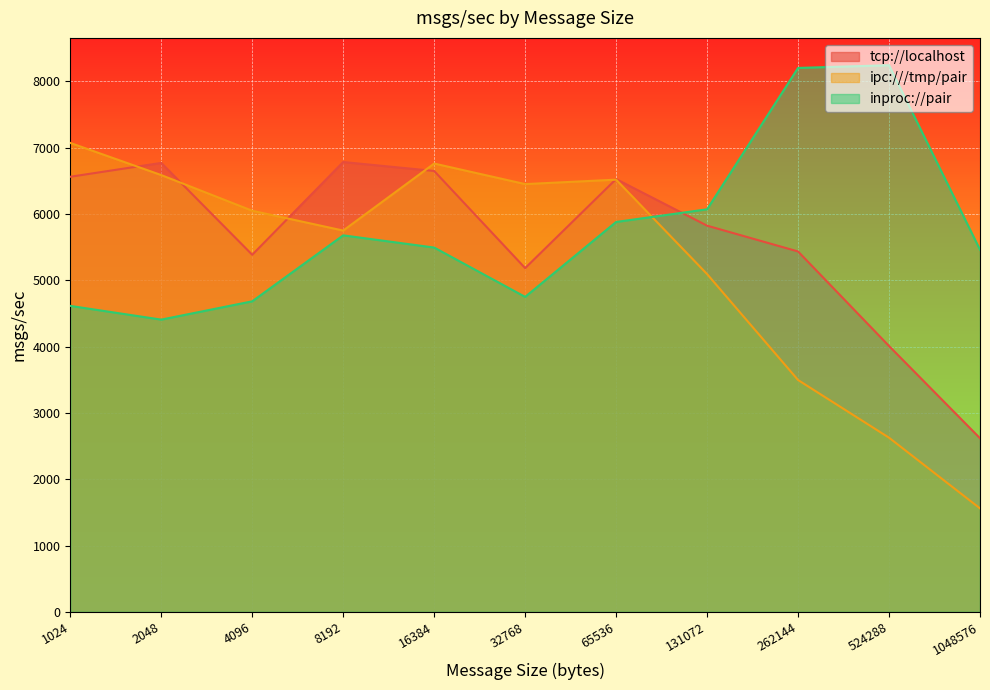

What is the value of the inproc://pair point at the 1st from the left?

4614.0